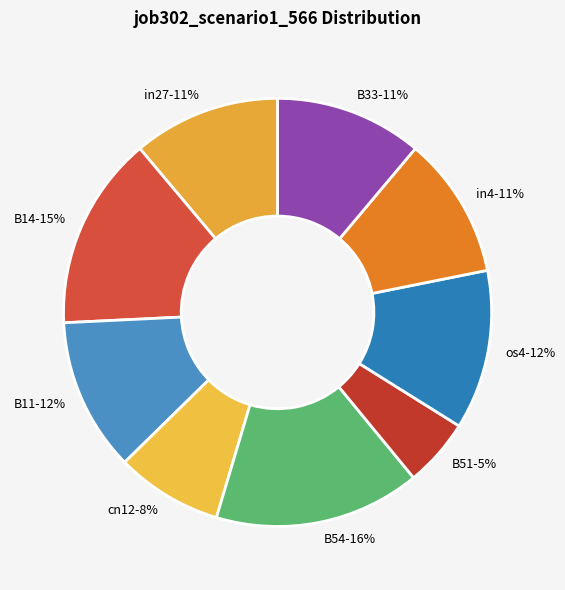

Is B33 the majority of the pie?

No